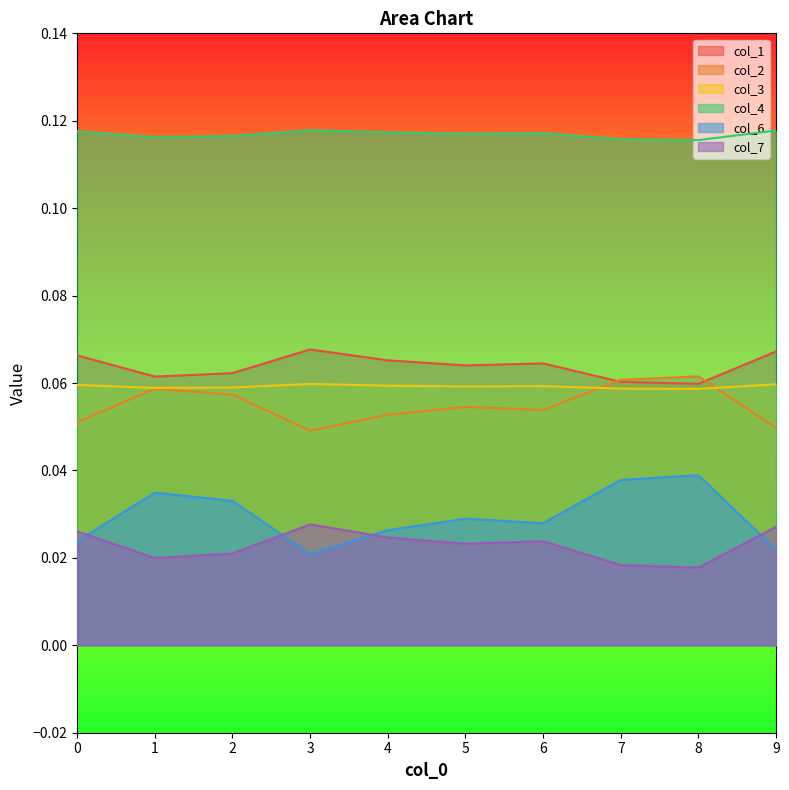

What is the difference between the highest and lowest values at 5?

0.1